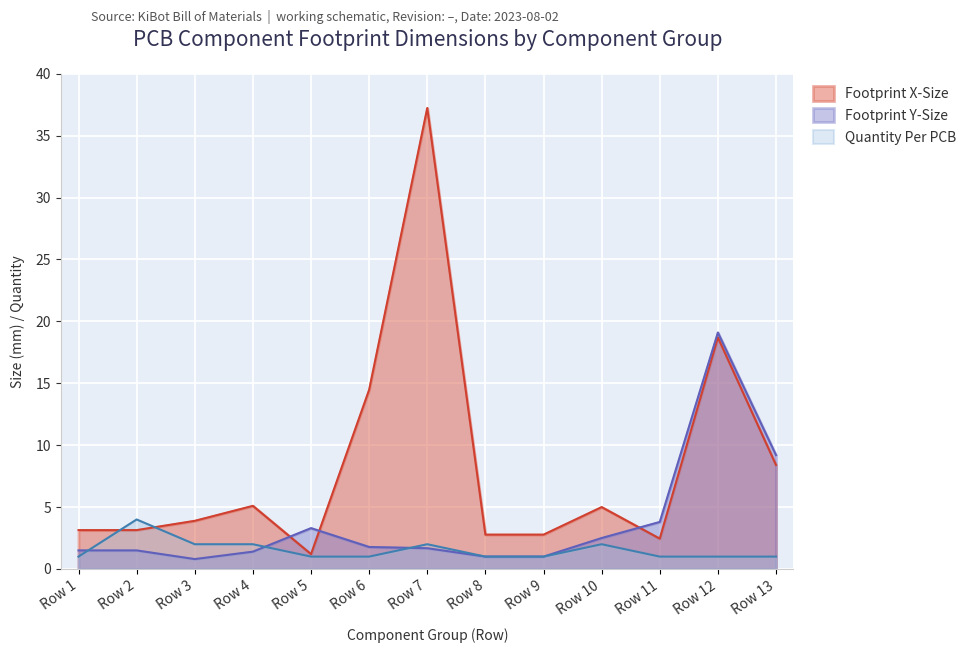

After their last crossing, which series has the higher values: Footprint X-Size or Footprint Y-Size?

Footprint Y-Size